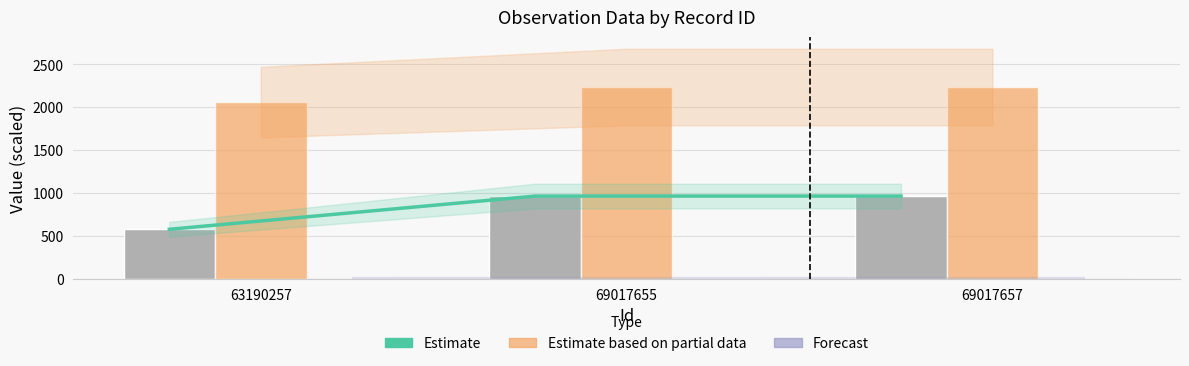

Which label corresponds to the smallest value in the chart?

63190257